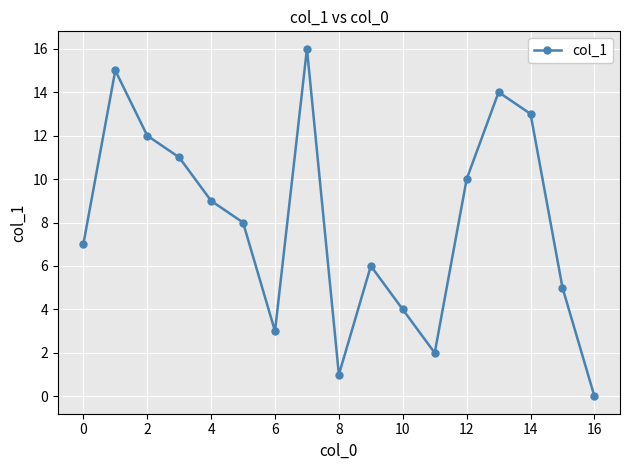

What is the greatest value displayed?

16